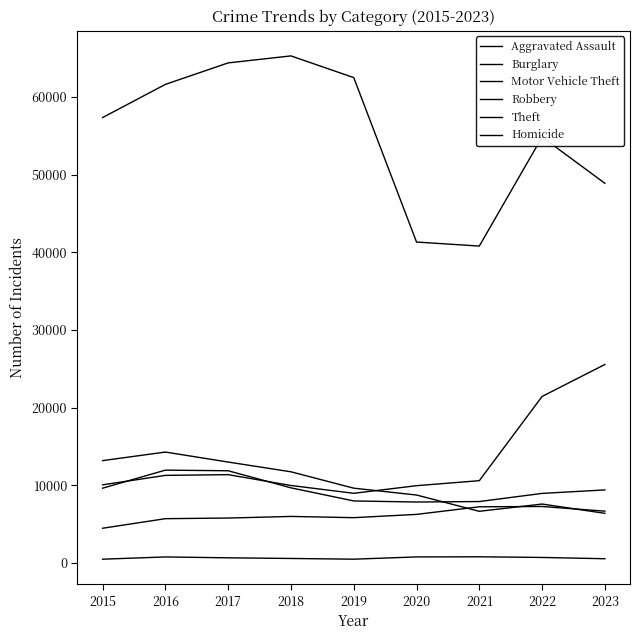

What is the difference between the maximum and second lowest values in the Aggravated Assault series?

1569